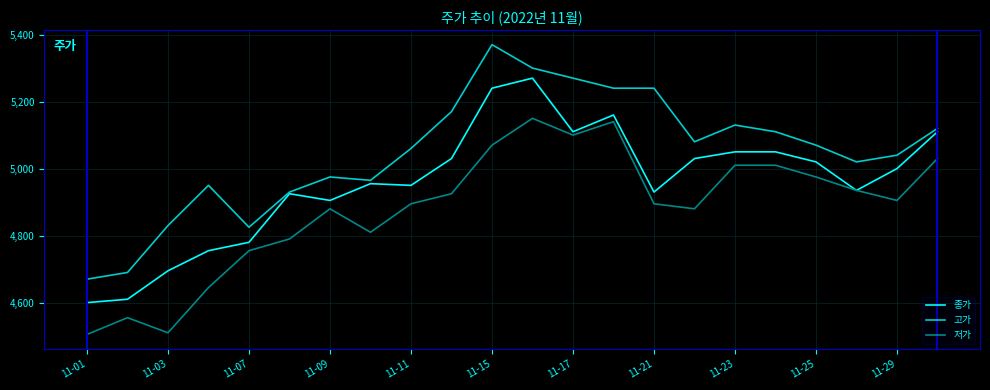

What is the highest value of the 종가 series?

5270